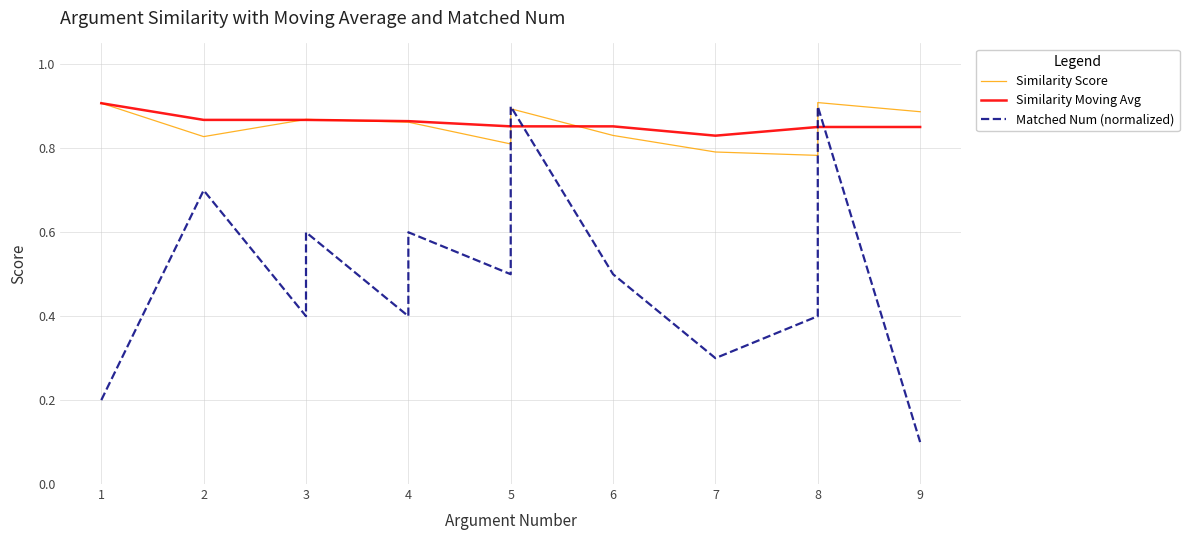

What is the greatest value displayed?

0.9